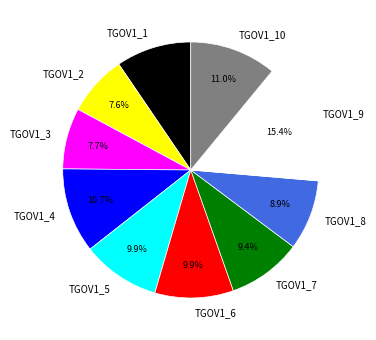

To the nearest percent, what percentage of the pie is TGOV1_6?

10%